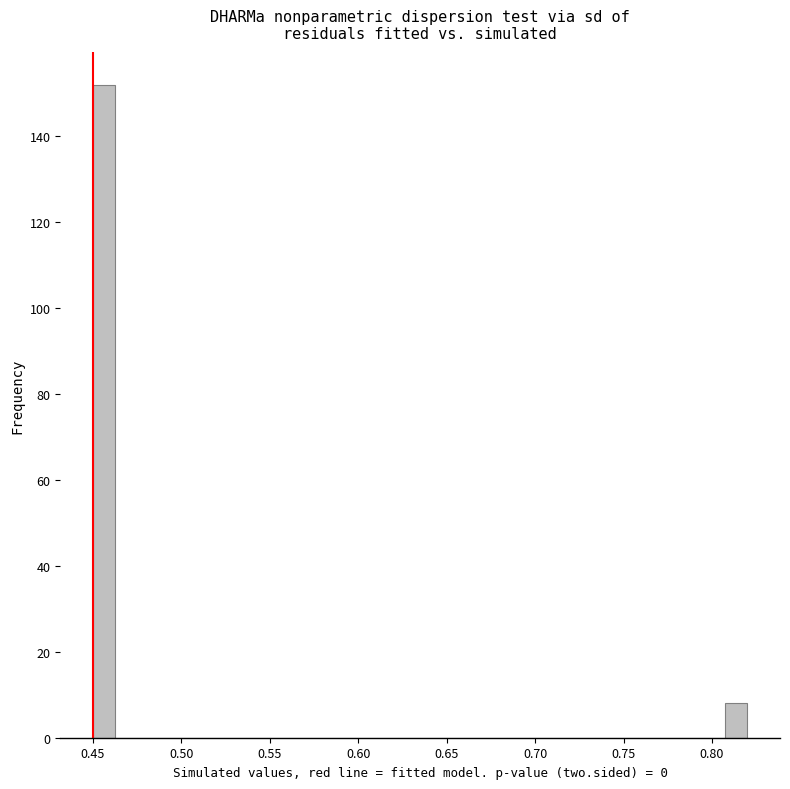

Around what value on the x-axis is the tallest bar? Give the approximate position of its centre, as read against the axis.

0.455